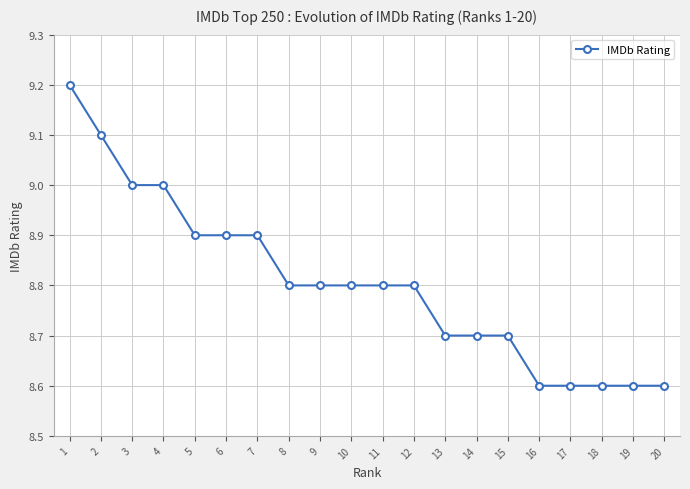

The value at 17 is 8.6. True or false?

True